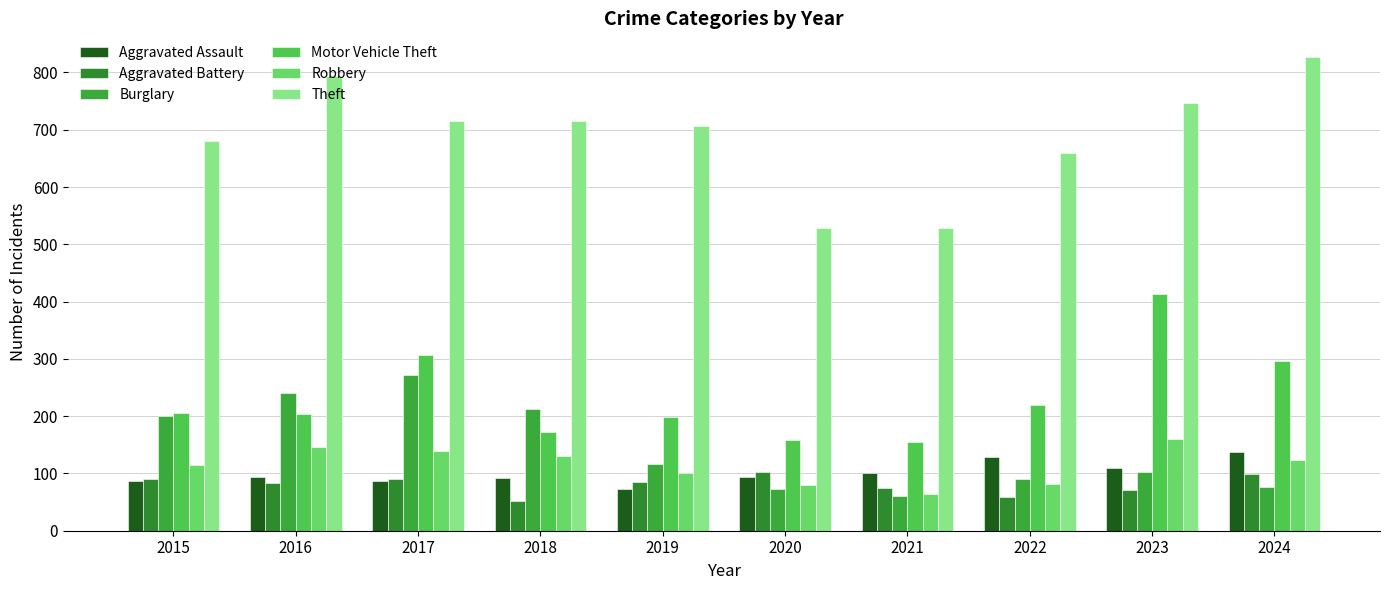

Which has a higher value, 2022 or 2021?

2022